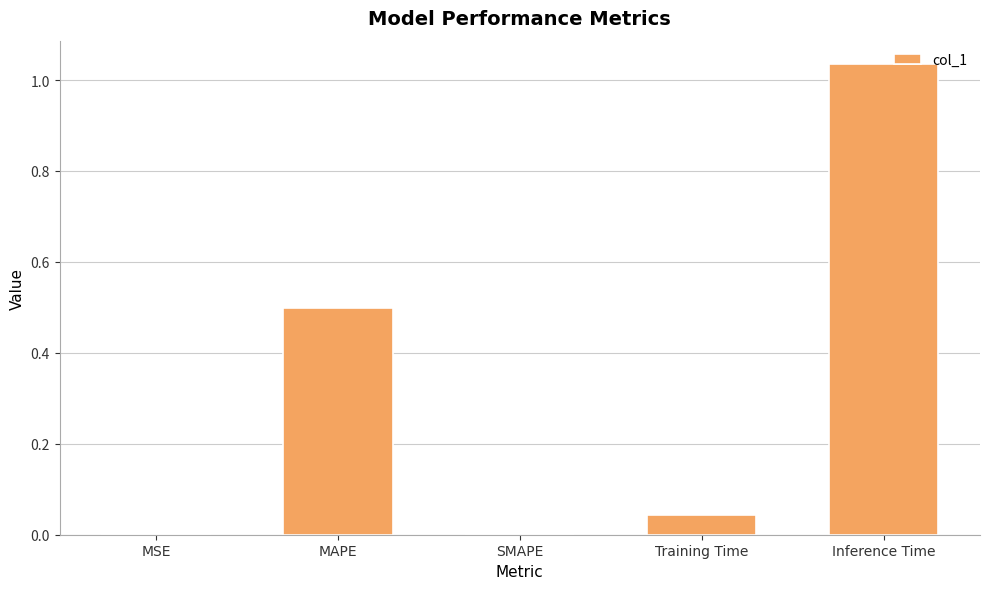

How many distinct data groups are displayed?

1